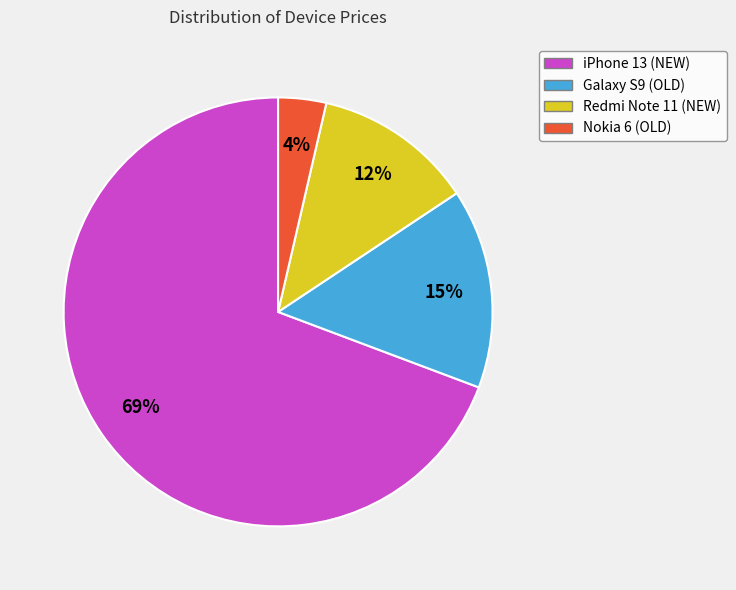

To the nearest percent, what is the combined percentage of iPhone 13 (NEW) and Redmi Note 11 (NEW)?

81%